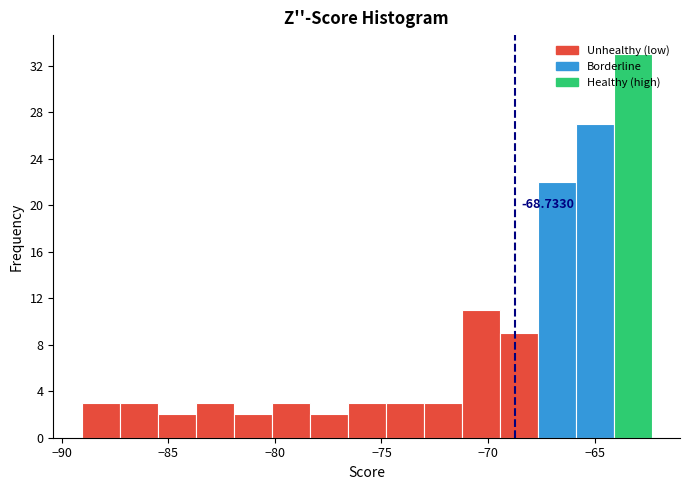

Around what value on the x-axis is the tallest bar? Give the approximate position of its centre, as read against the axis.

-63.0